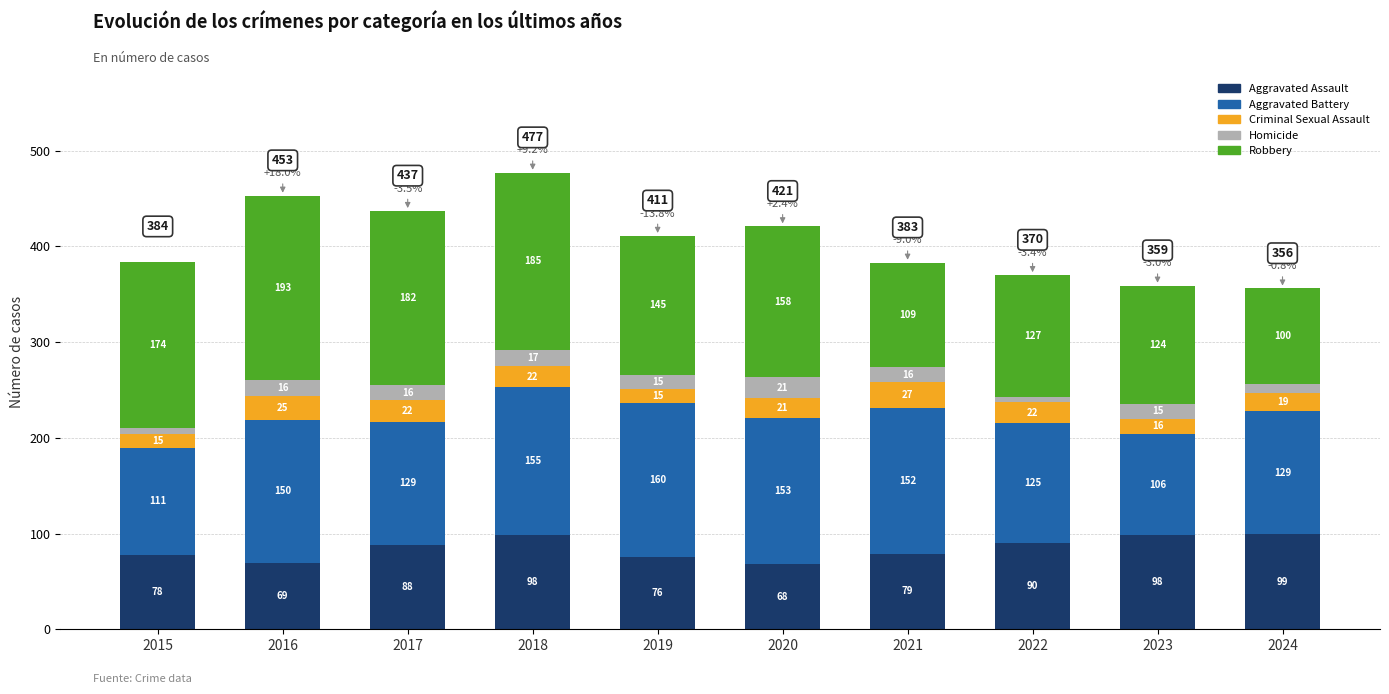

At which label does Aggravated Assault reach its minimum?

2020